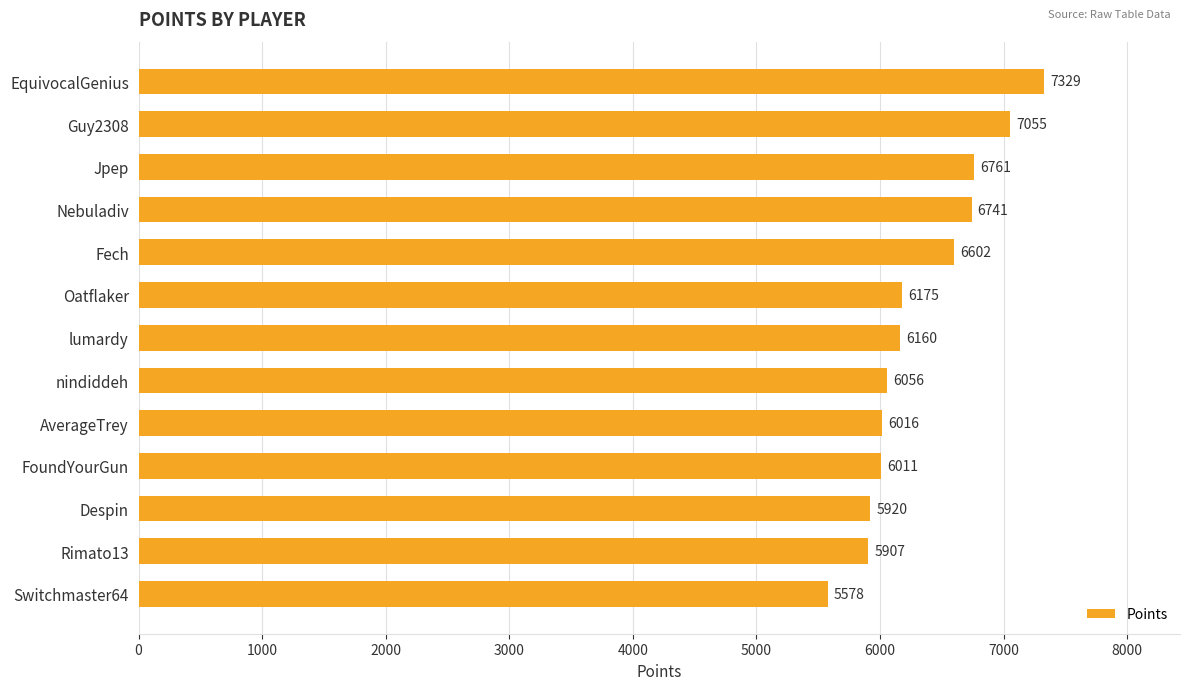

The value at EquivocalGenius is 7329. True or false?

True